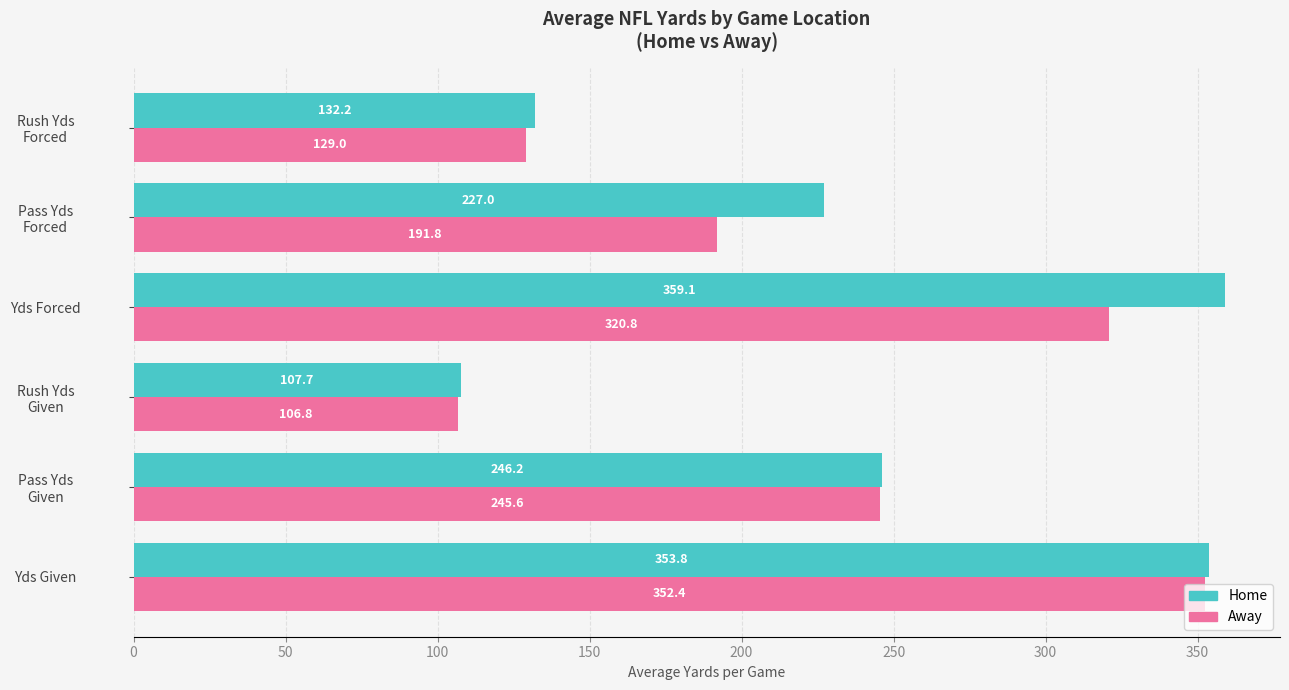

What are all the series names shown in the legend?

Home, Away